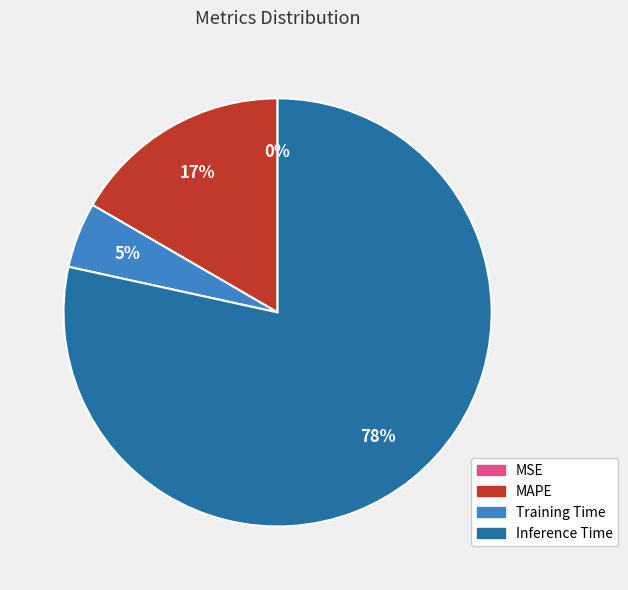

Is it true that MAPE is 2% of the pie?

False